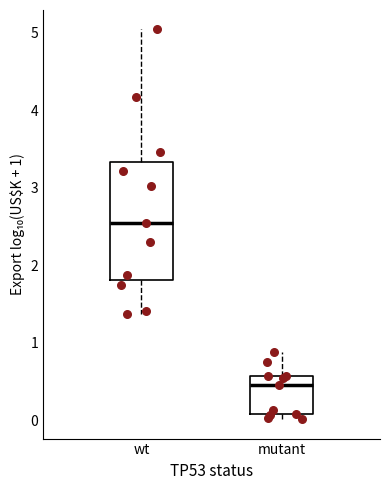

Reading left to right, read every box against the y-axis: the position of its median line, the range the box covers, and the ends of its whiskers. The values are not printed on the chart, so give them approximately, as read against the axis.

wt: median 2.5, box 1.8 to 3.3, whiskers 1.4 to 5.0
mutant: median 0.5, box 0.1 to 0.6, whiskers 0.0 to 0.9